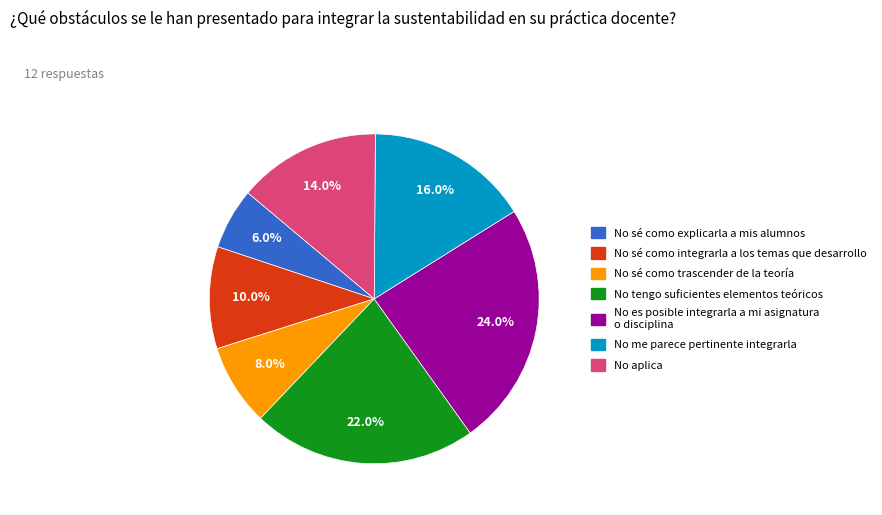

Is there a majority slice in this chart?

No